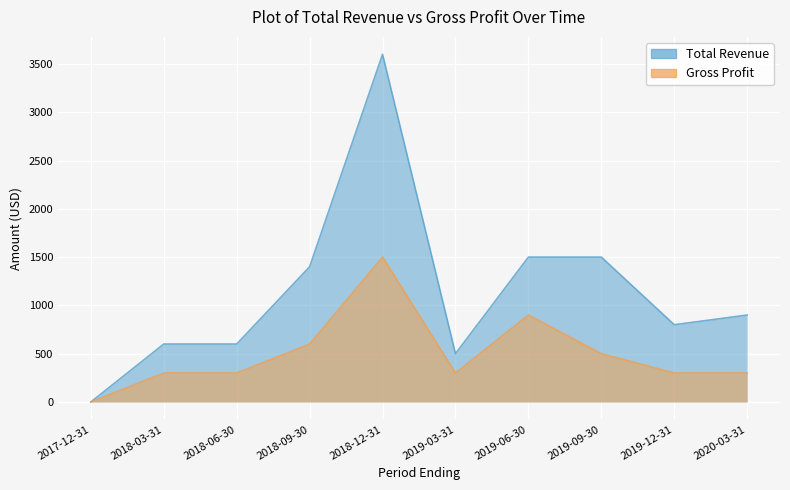

How many lines are shown in the chart?

2